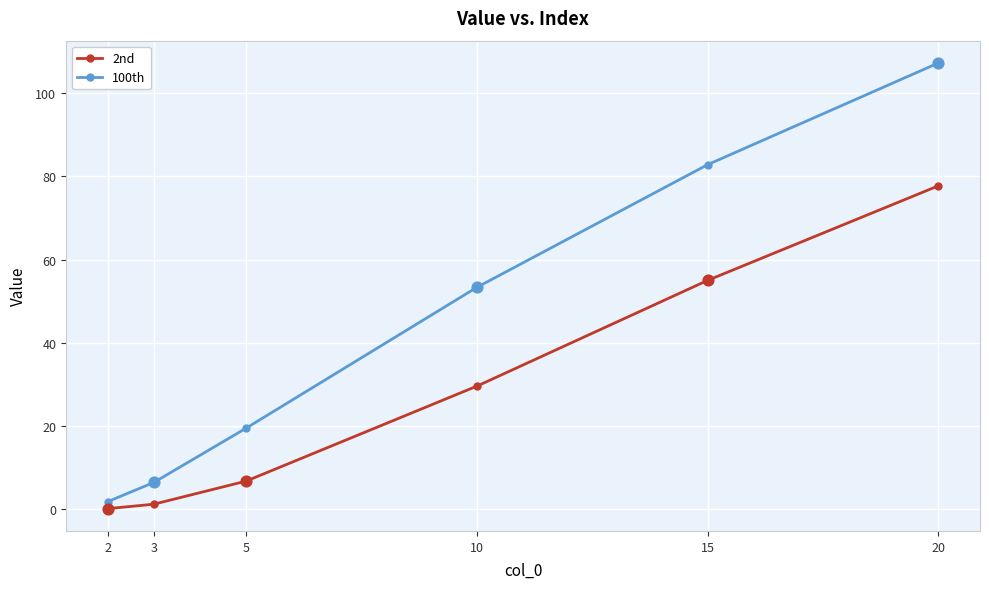

What is the spread (max minus min) of values at 15?

27.8